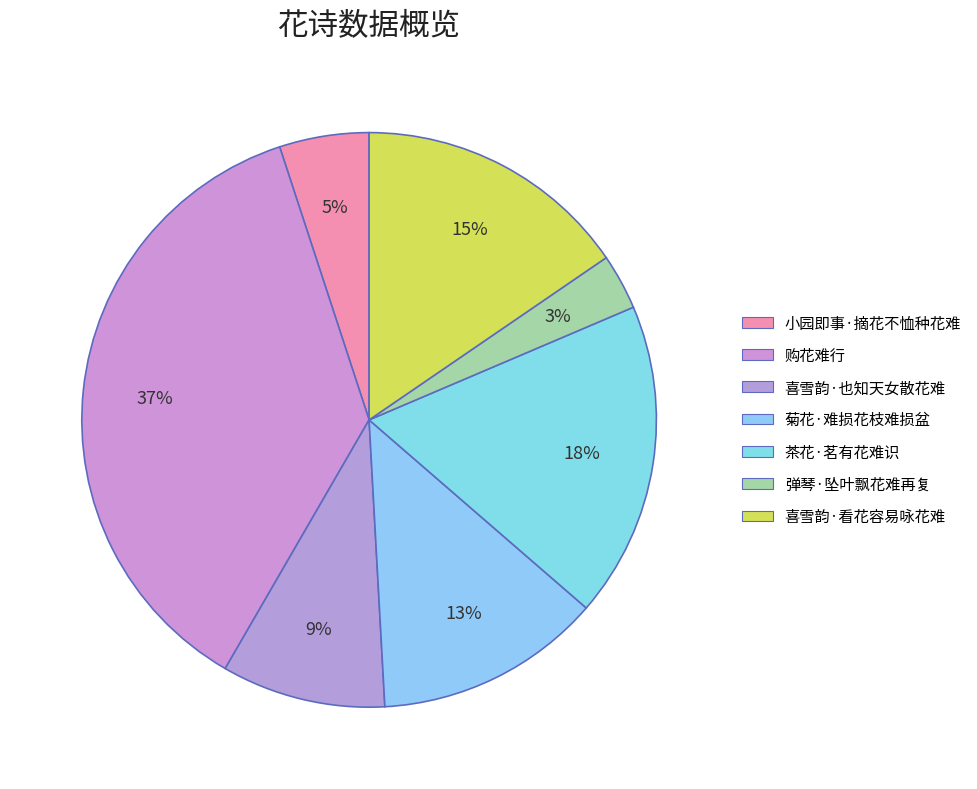

How many segments does this pie chart have?

7